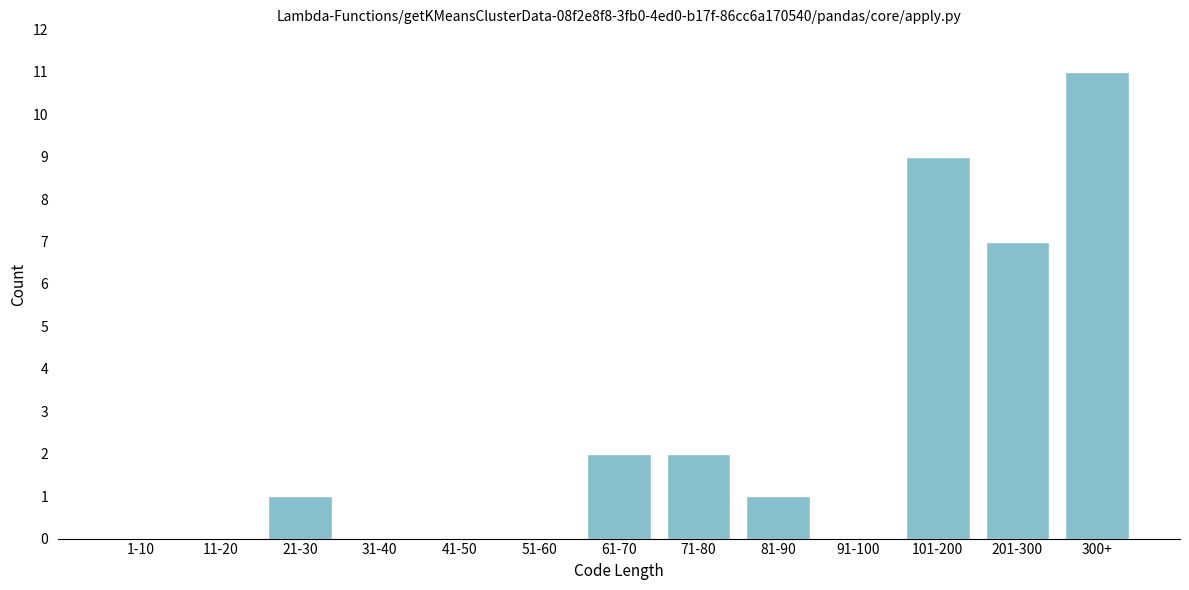

Reading left to right, transcribe all the data shown in this chart.

1-10=0	11-20=0	21-30=1	31-40=0	41-50=0	51-60=0	61-70=2	71-80=2	81-90=1	91-100=0	101-200=9	201-300=7	300+=11